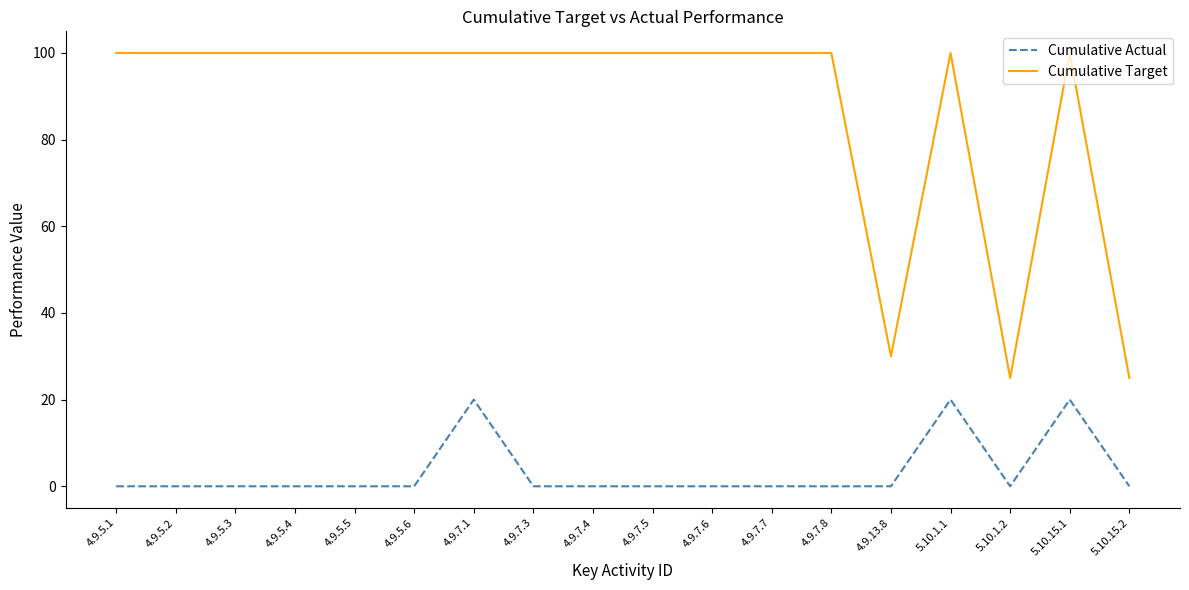

True or false: Cumulative Actual and Cumulative Target cross at least once.

False